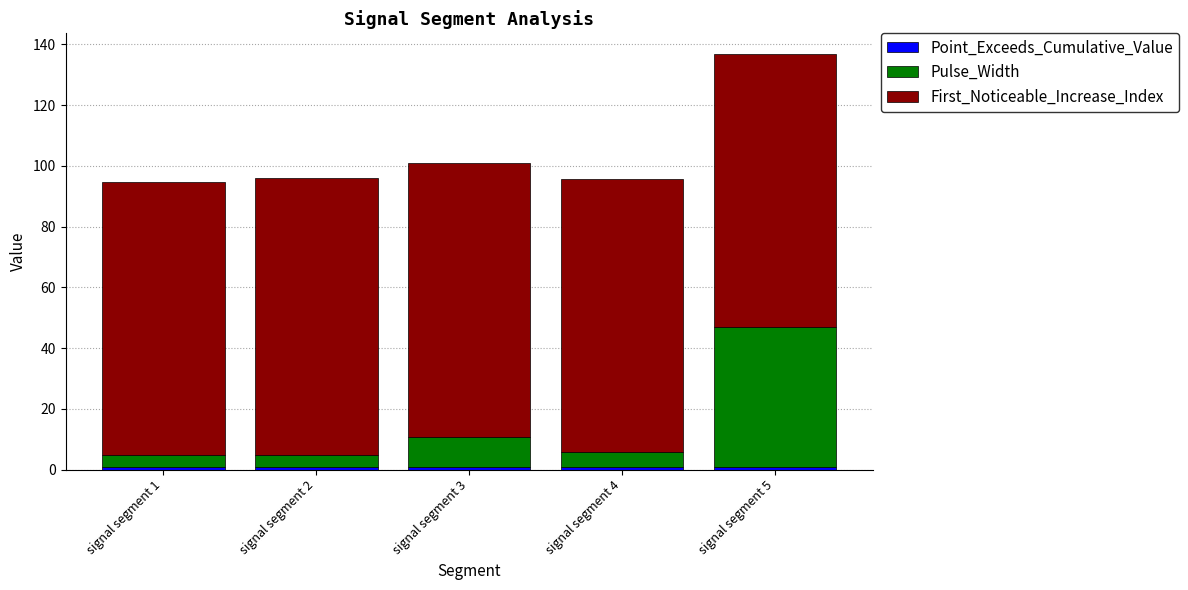

Does the chart contain any negative values?

No